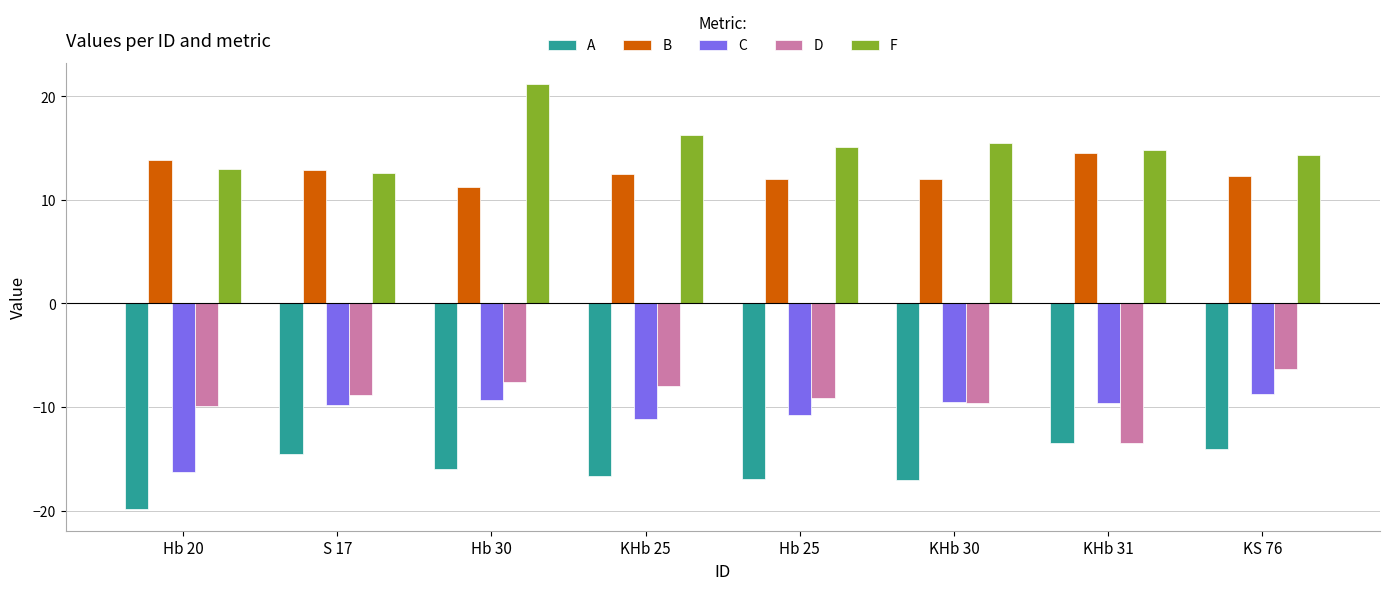

List the series in order of their peak value, highest first.

F, B, D, C, A